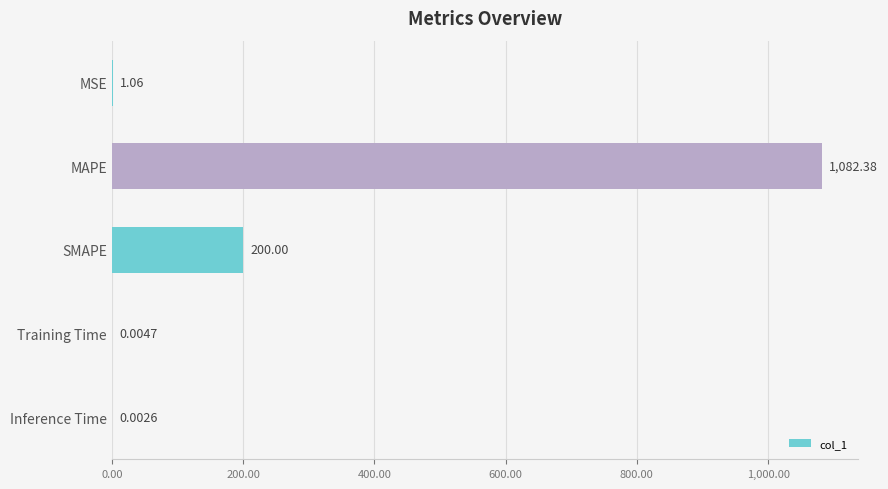

What is the sum of all values?

1283.4